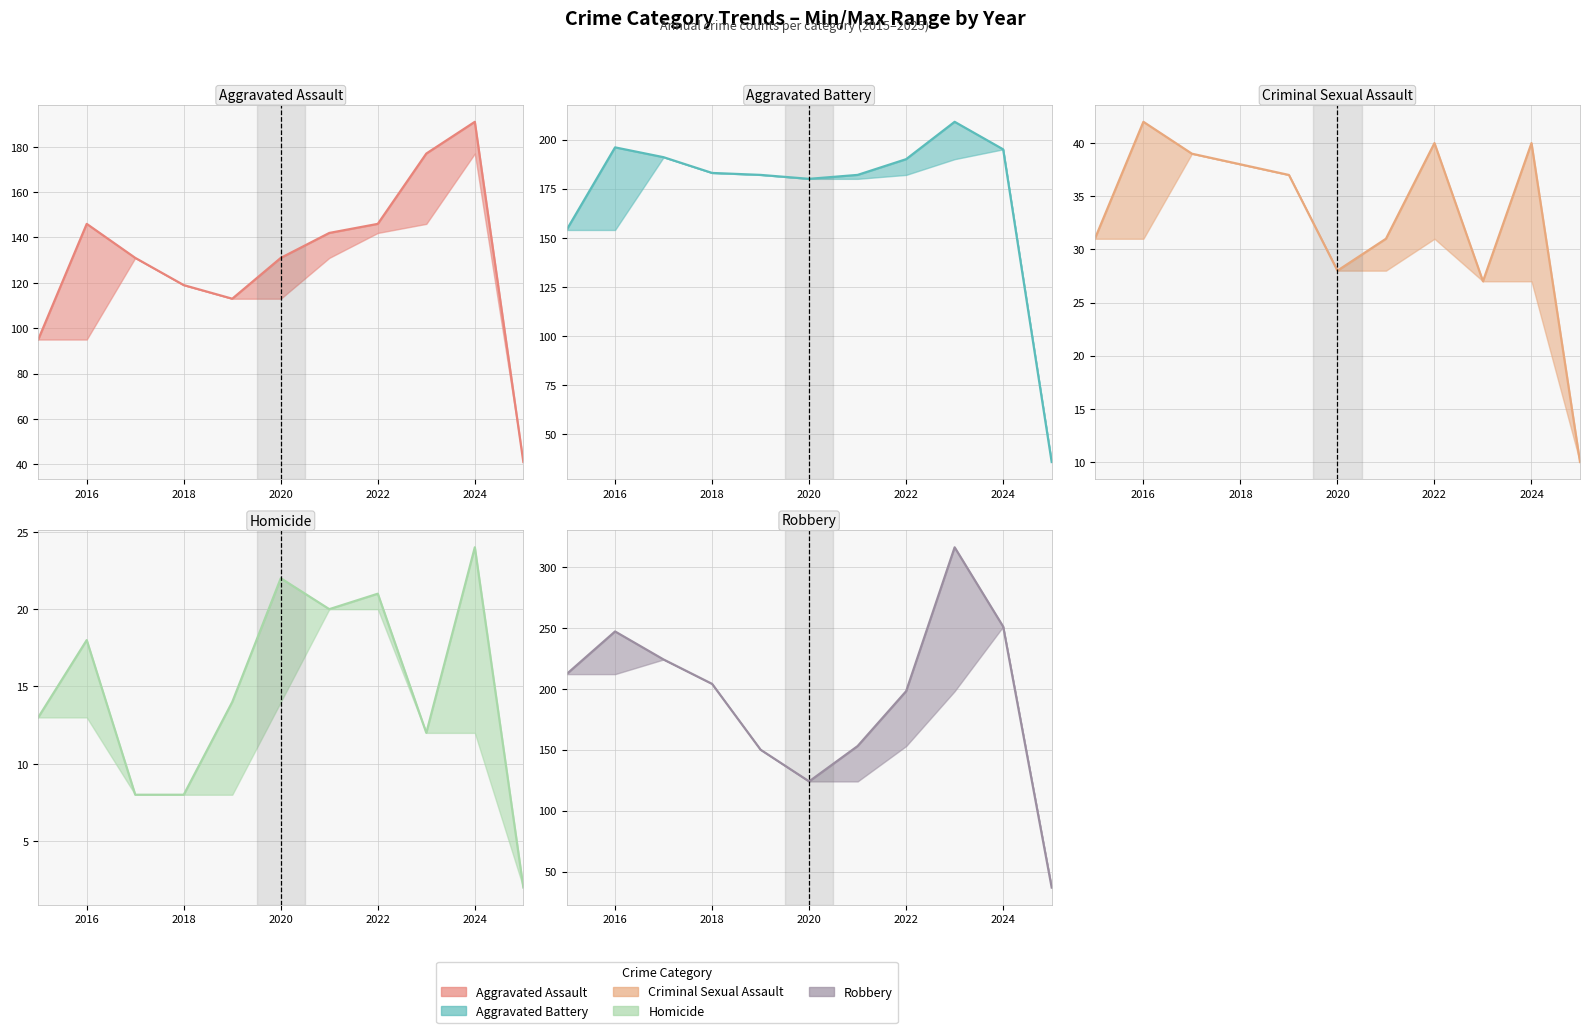

Which series changed the most between 2015 and 2024?

Aggravated Assault